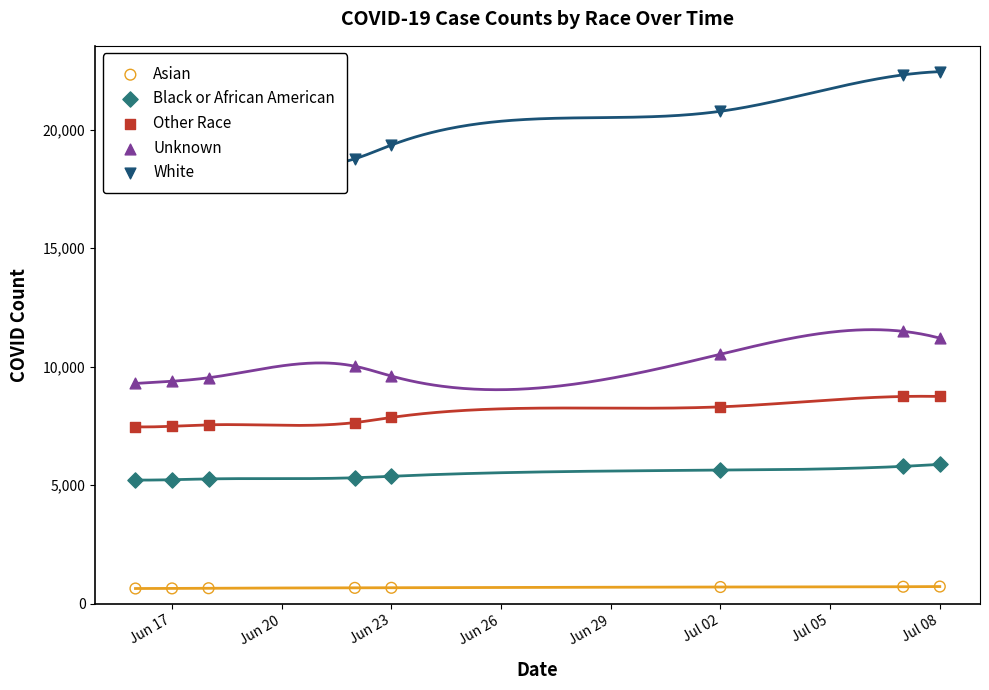

Which series contains the highest Y value?

White